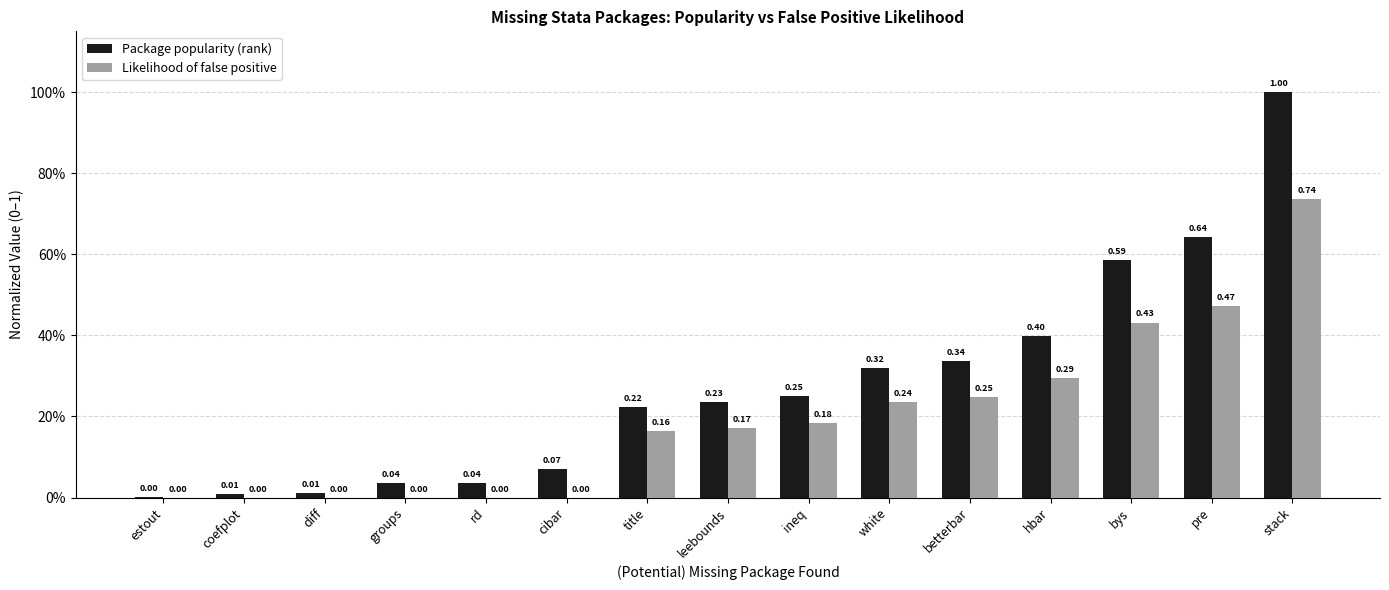

Reading right to left, extract all data points from this chart.

Package popularity (rank): 1.0	0.6	0.6	0.4	0.3	0.3	0.2	0.2	0.2	0.1	0.0	0.0	0.0	0.0	0.0
Likelihood of false positive: 0.7	0.5	0.4	0.3	0.2	0.2	0.2	0.2	0.2	0.0	0.0	0.0	0.0	0.0	0.0